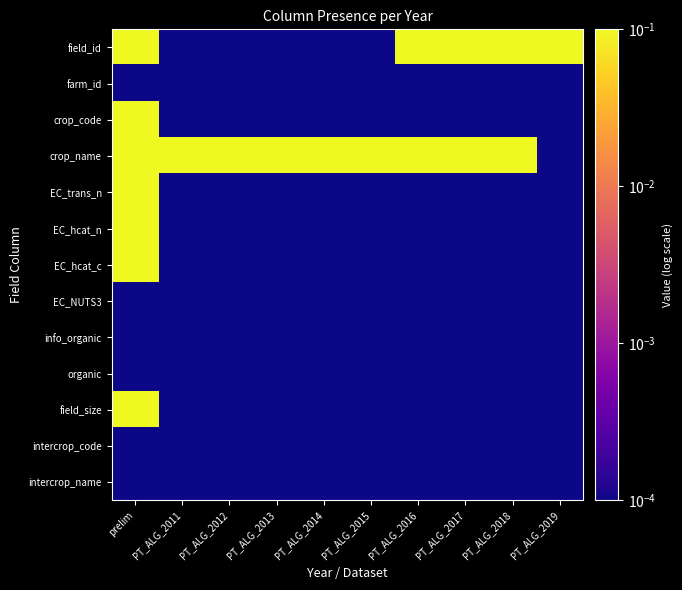

What is the greatest value displayed?

1.0